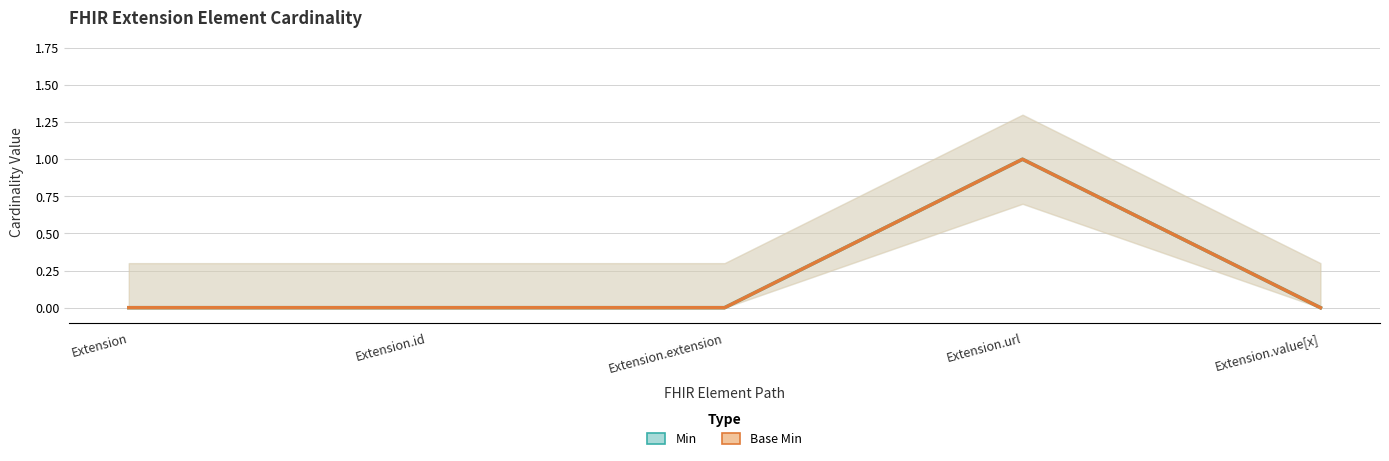

Which series has the widest spread of values?

Min